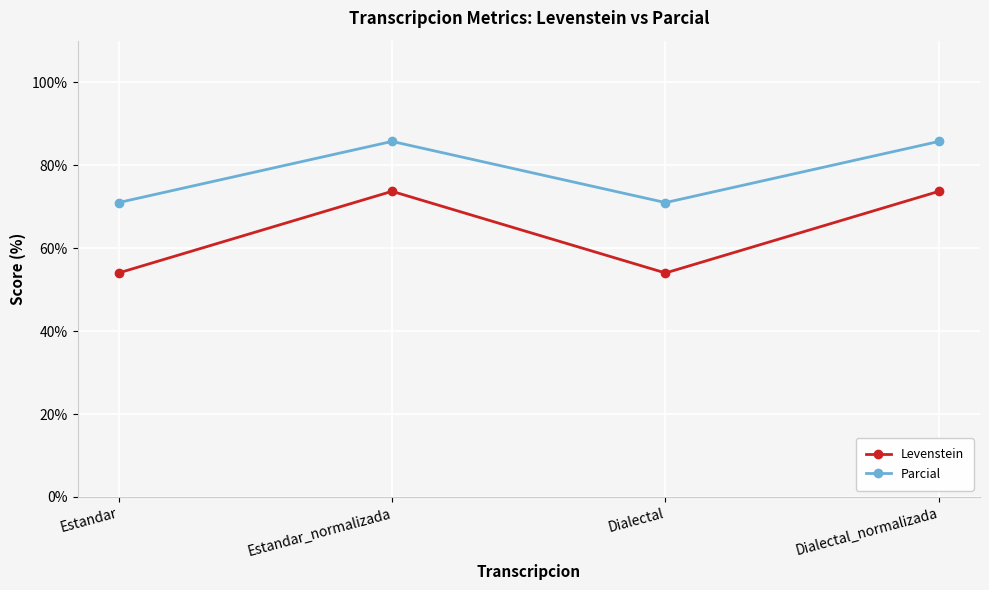

What is the highest value of the Parcial series?

85.7